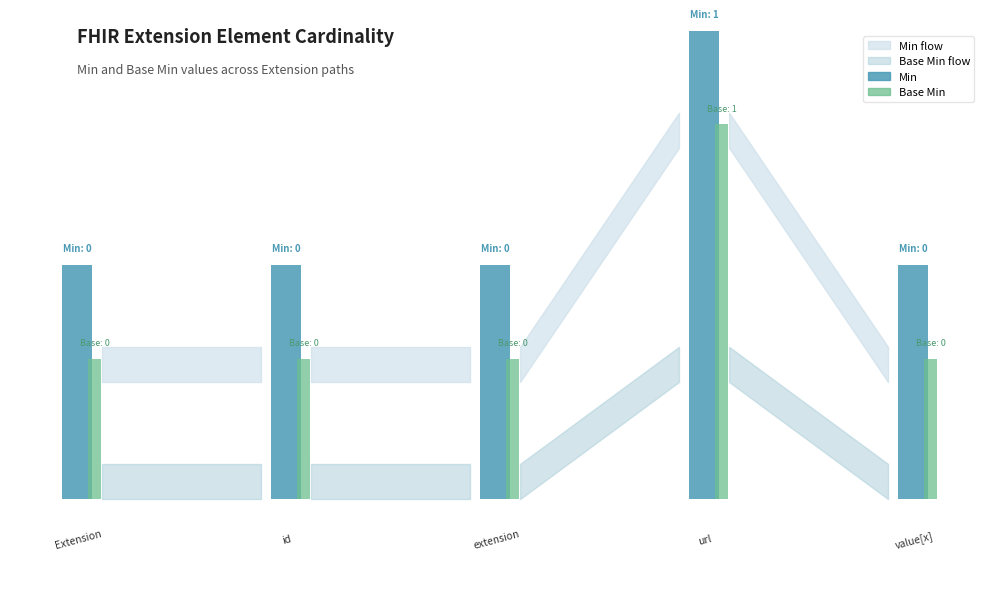

Does the chart contain stacked bars?

No